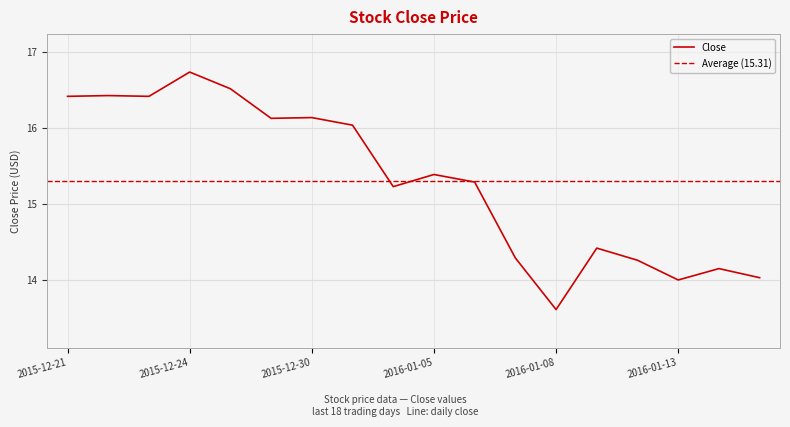

At which category does the data reach its first local peak?

2015-12-22